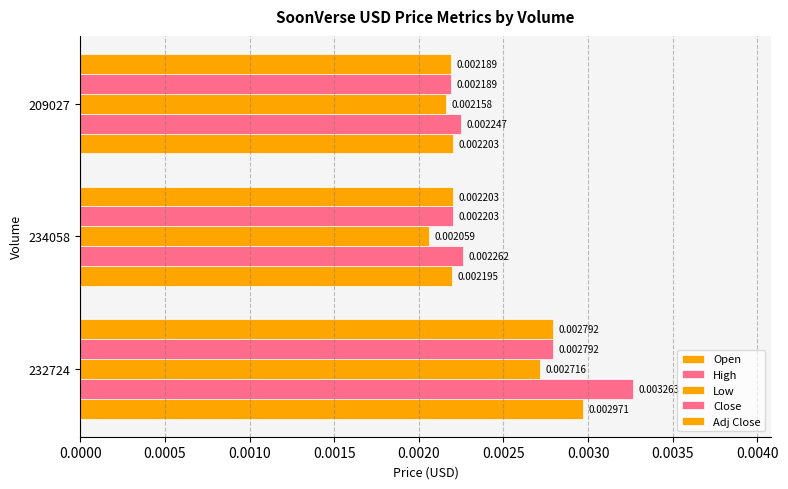

Which series has the largest range (max minus min)?

High